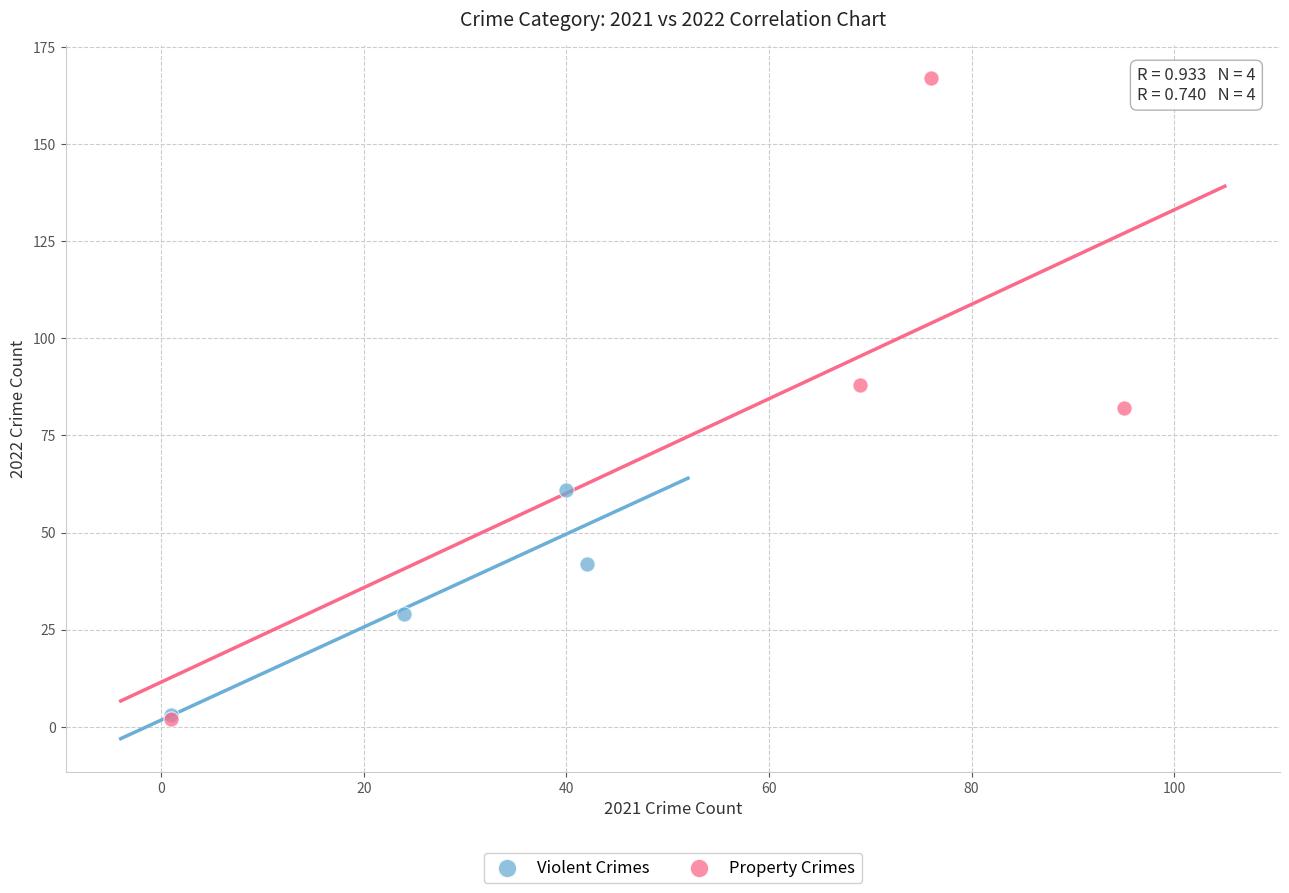

What are all the series names shown in the legend?

Violent Crimes, Property Crimes